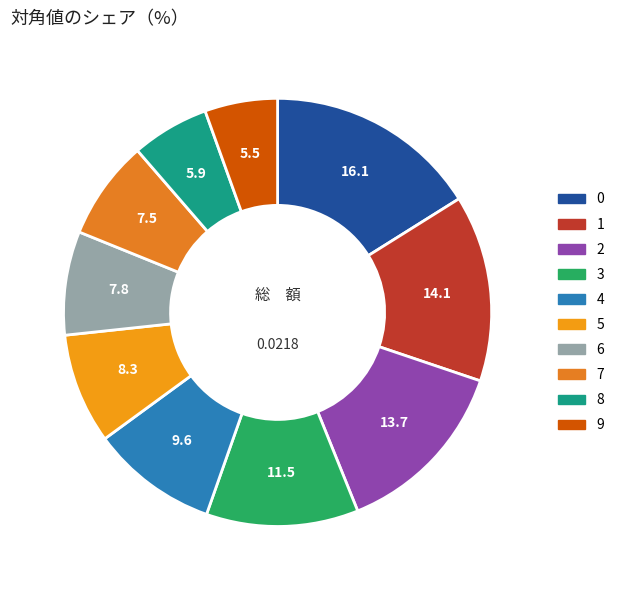

Rank the categories by value from highest to lowest.

0, 1, 2, 3, 4, 5, 6, 7, 8, 9